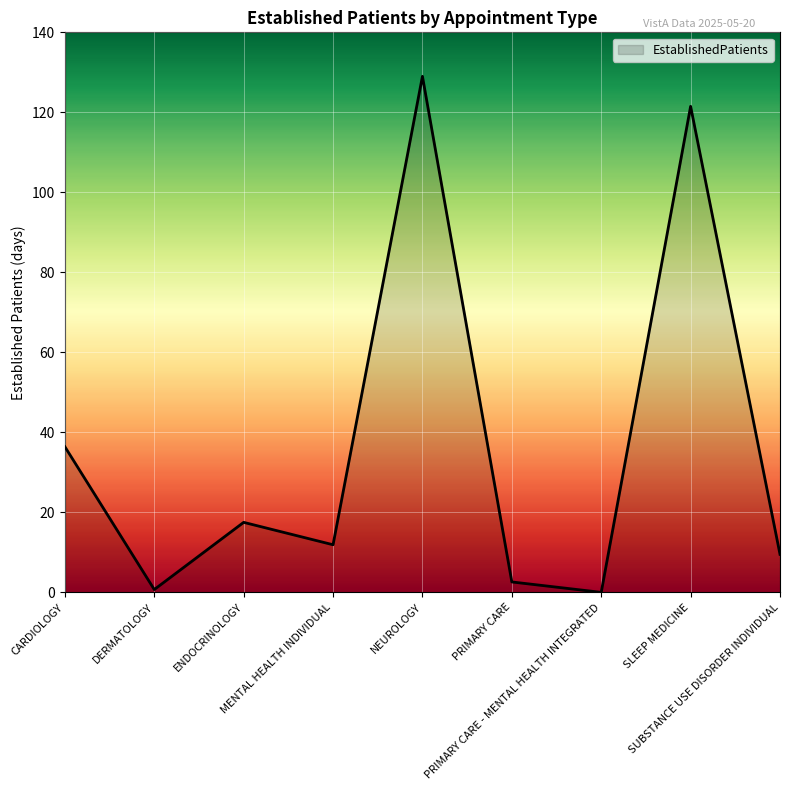

What is the sum of the values at PRIMARY CARE and SLEEP MEDICINE?

124.1